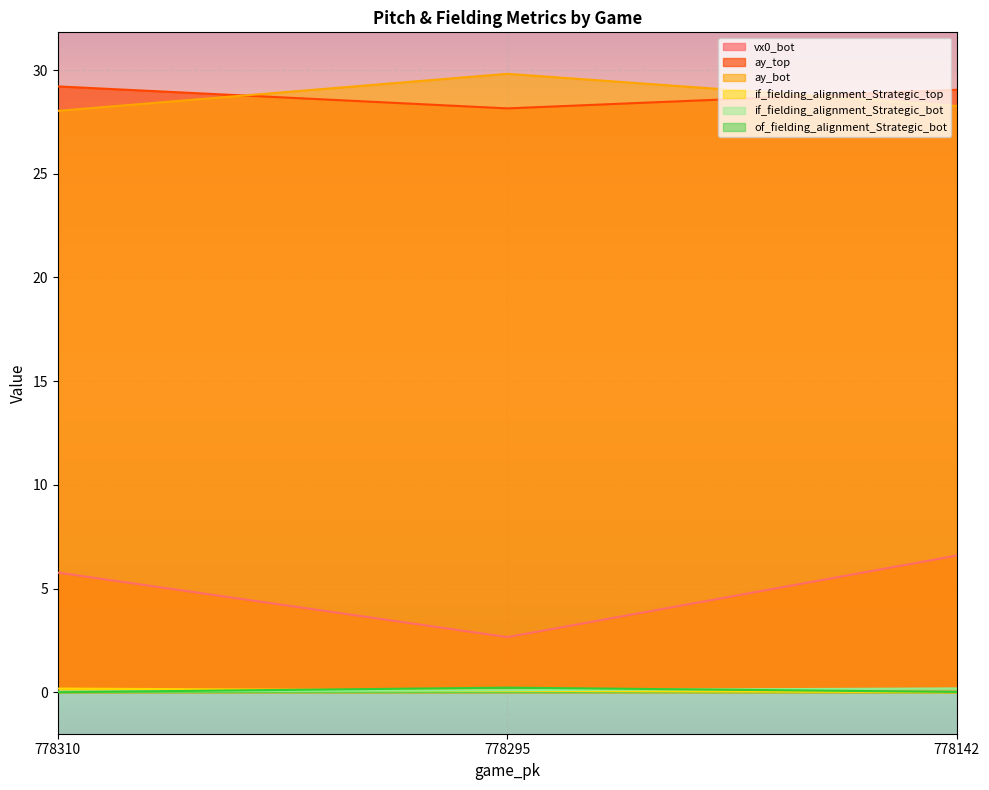

What is the value of the vx0_bot point at the 2nd from the left?

2.7